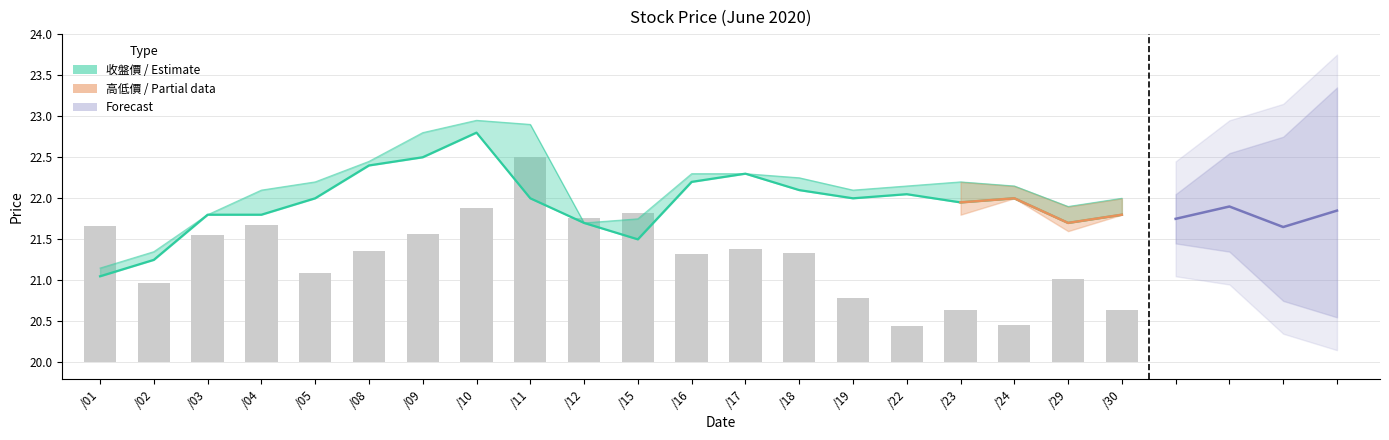

Which category has the highest value across all series?

/10